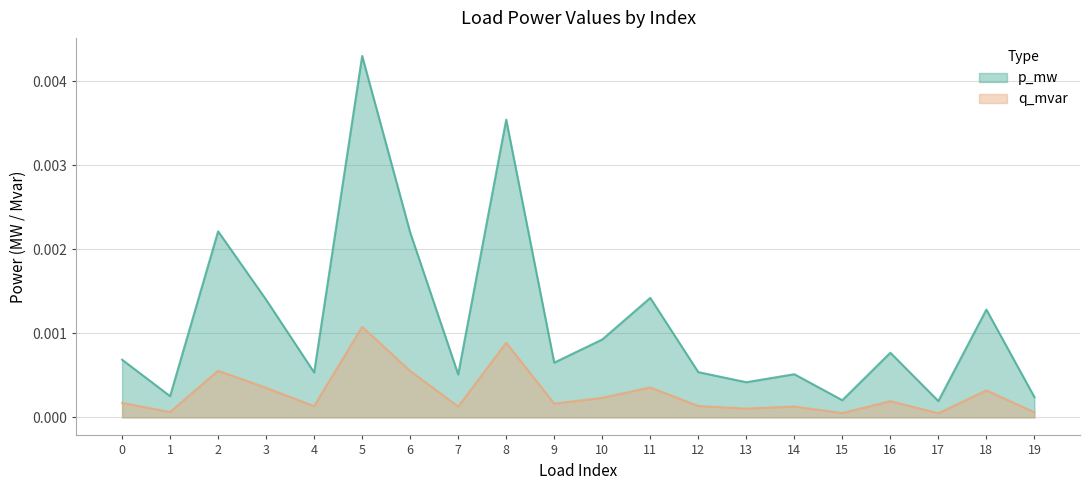

True or false: p_mw and q_mvar cross at least once.

False